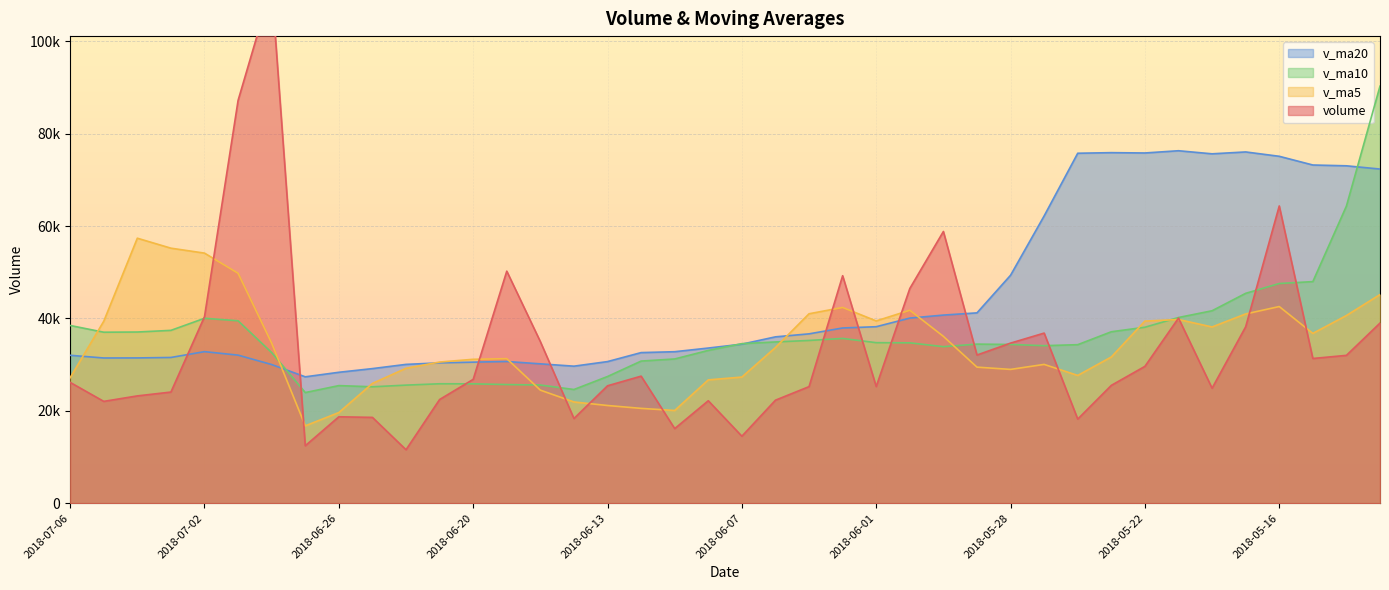

The value of v_ma10 at 2018-07-03 is 14770.7. True or false?

False